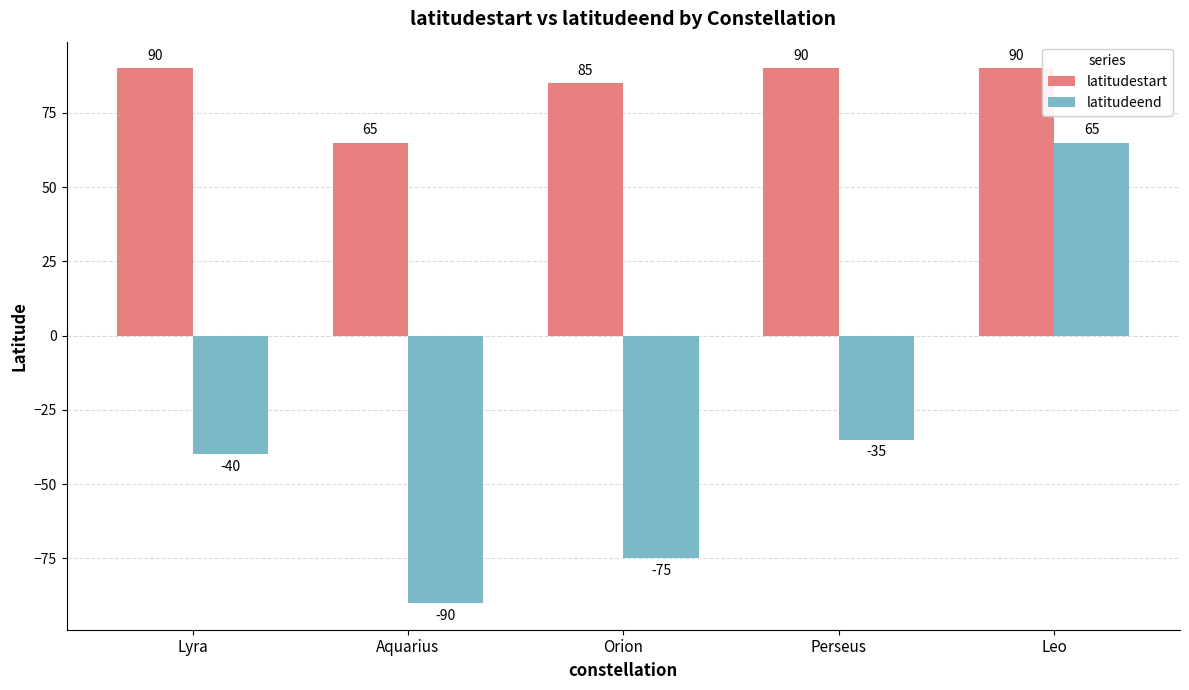

Does the chart contain any negative values?

Yes